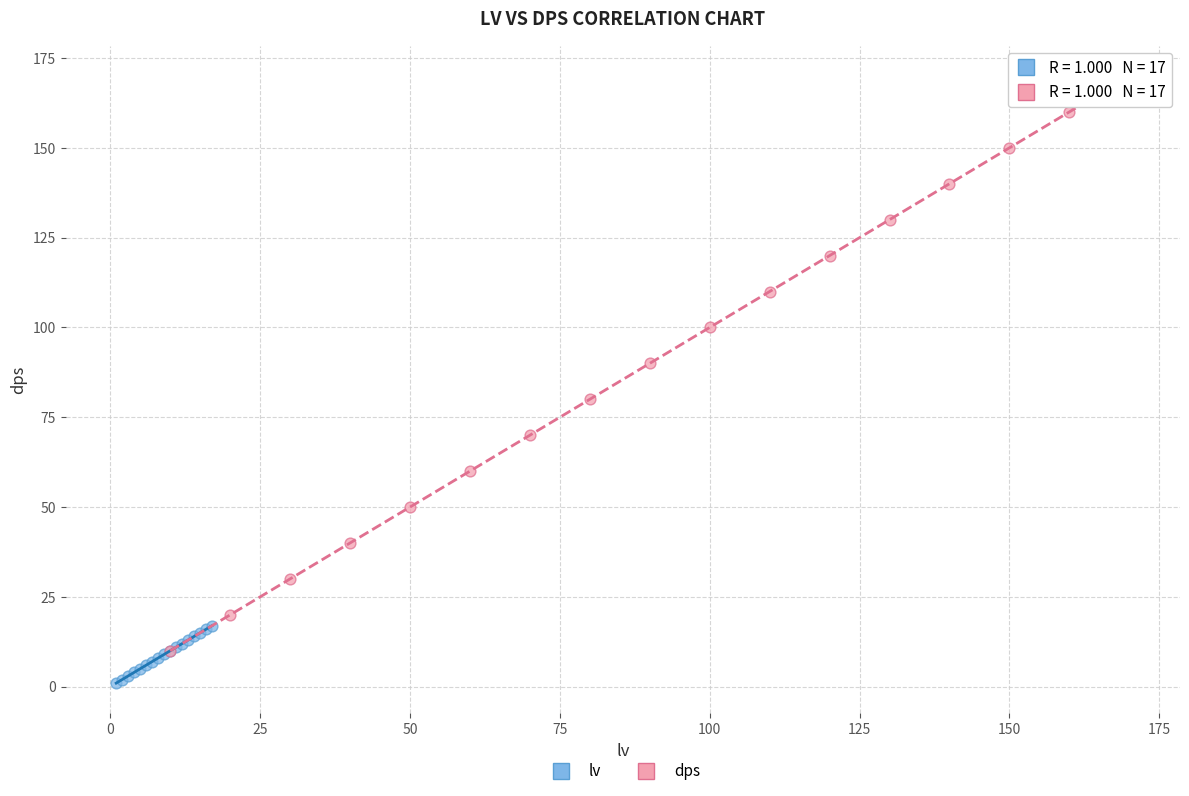

Which series has the largest Y range (max minus min)?

dps